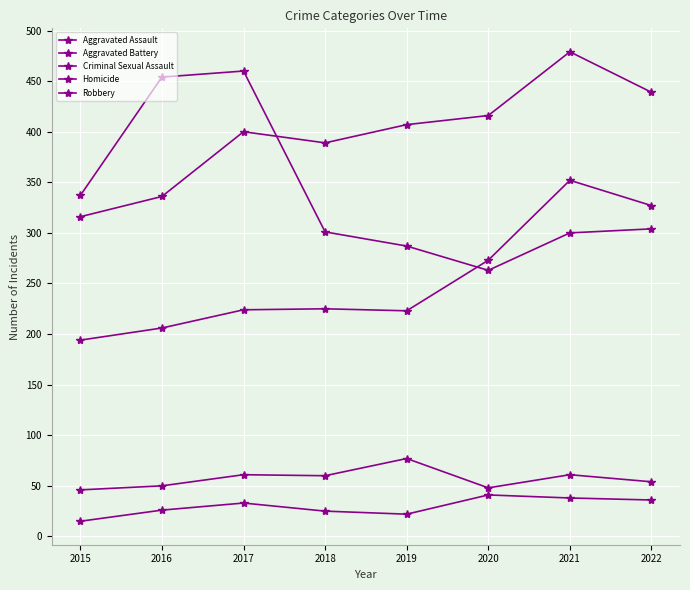

At which category is the sum across all series the highest?

2021